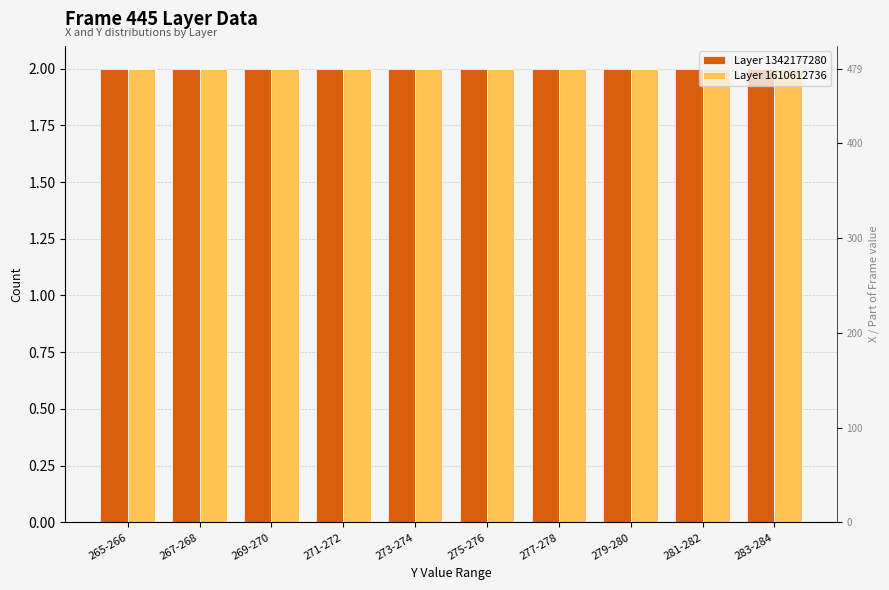

True or false: Layer 1342177280 has a value of 3 at 269-270.

False